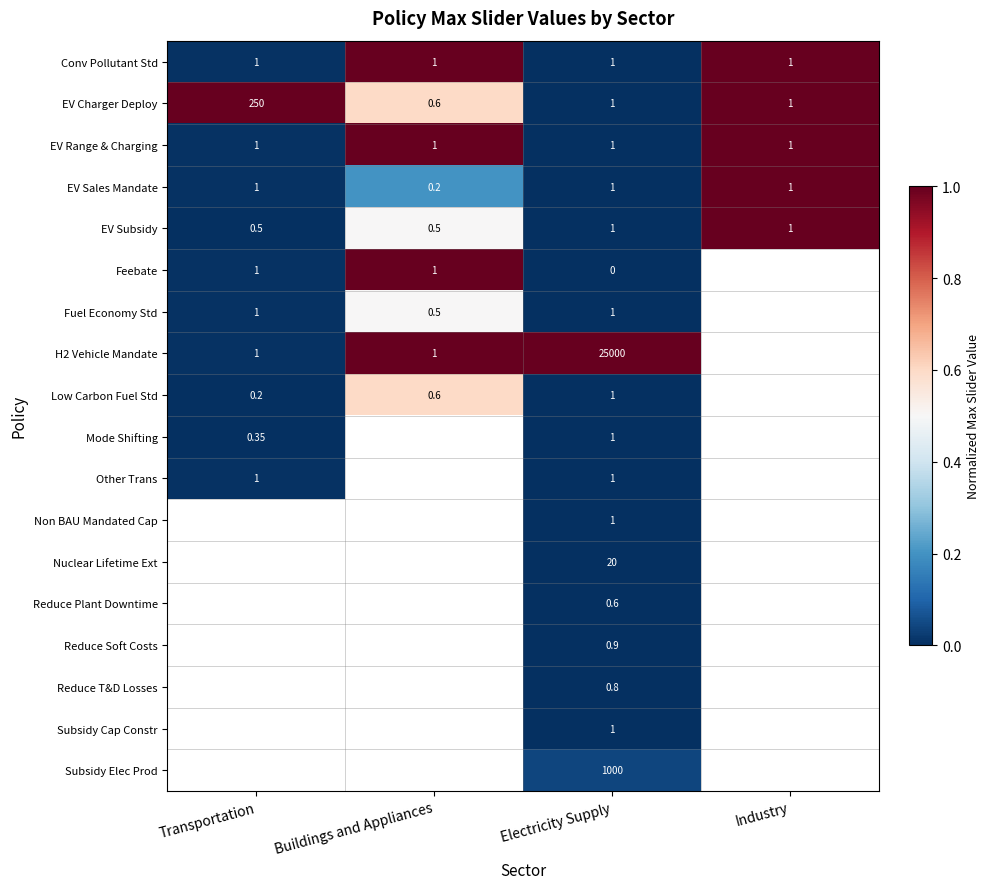

Which category has the lowest value in the EV Charger Deploy series?

Buildings and Appliances